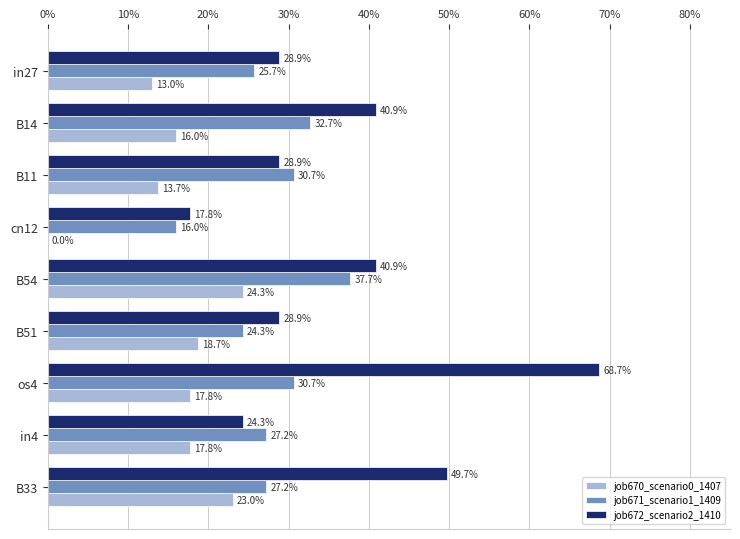

What are all the series names shown in the legend?

job670_scenario0_1407, job671_scenario1_1409, job672_scenario2_1410